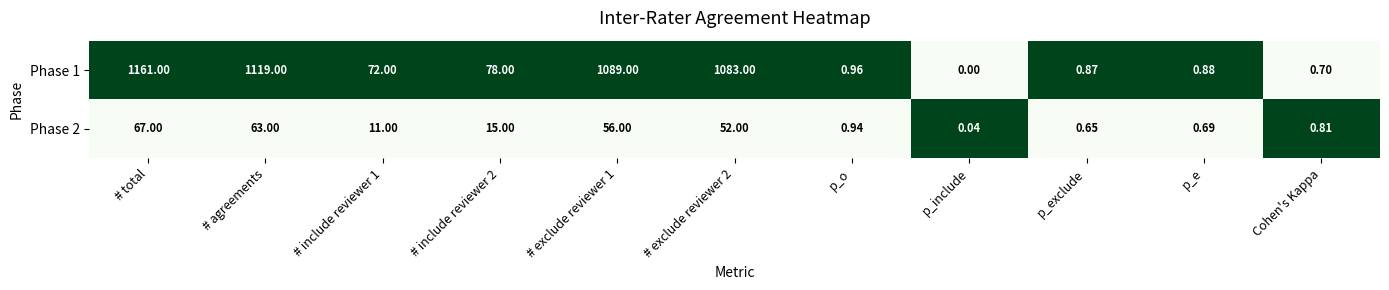

At which label does Phase 2 reach its minimum?

p_include